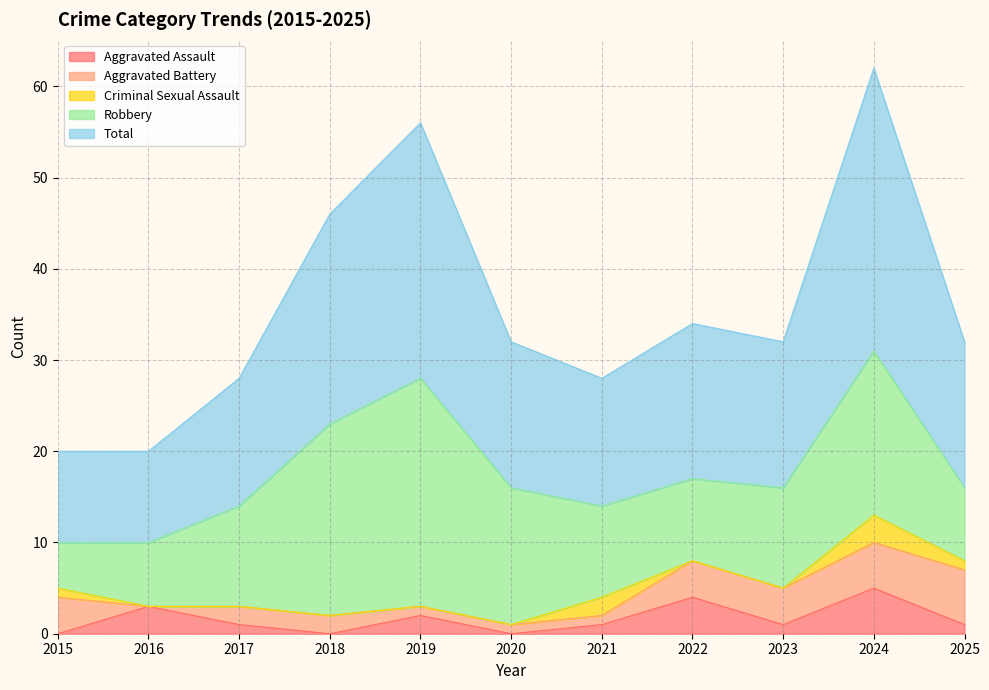

True or false: Total has a value of 31 at 2024.

True